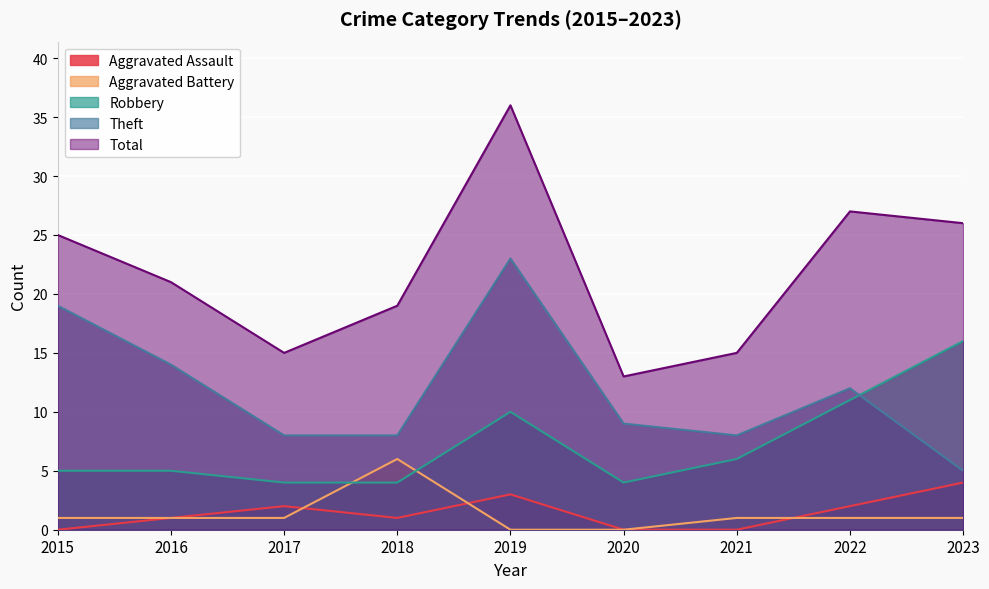

Reading left to right, extract all data points from this chart.

Aggravated Assault: 0	1	2	1	3	0	0	2	4
Aggravated Battery: 1	1	1	6	0	0	1	1	1
Robbery: 5	5	4	4	10	4	6	11	16
Theft: 19	14	8	8	23	9	8	12	5
Total: 25	21	15	19	36	13	15	27	26